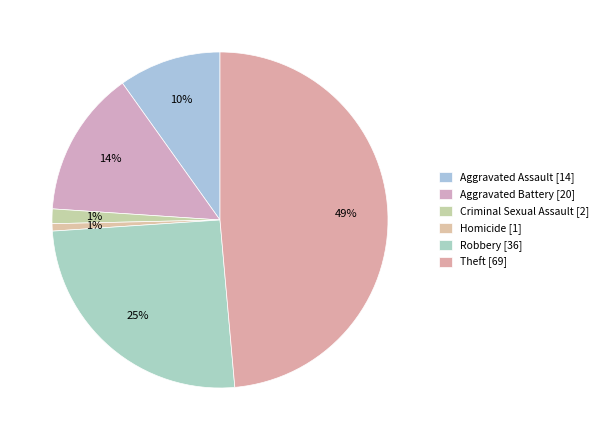

How many slices are in this pie chart?

6